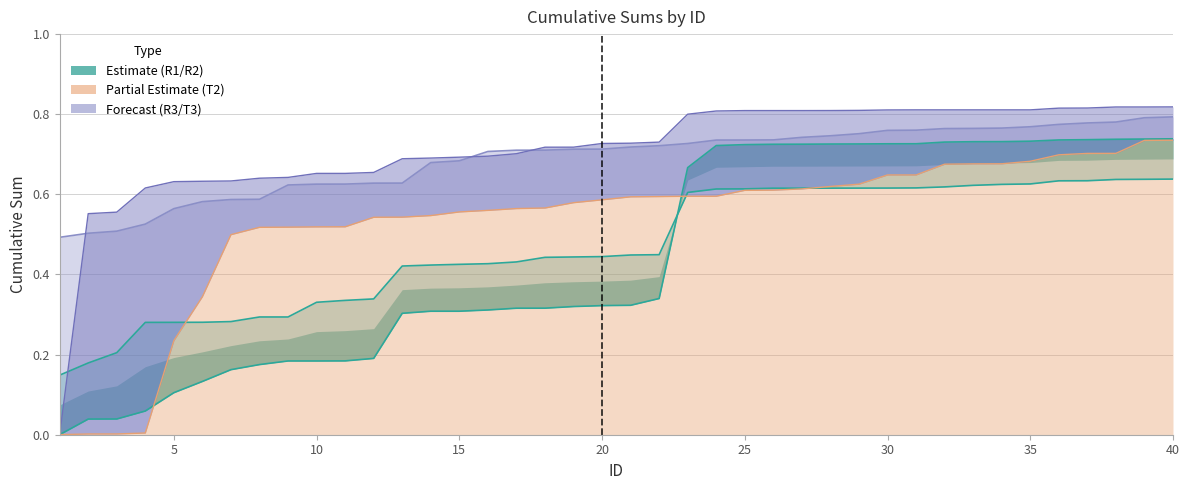

Which category has the highest value across all series?

40